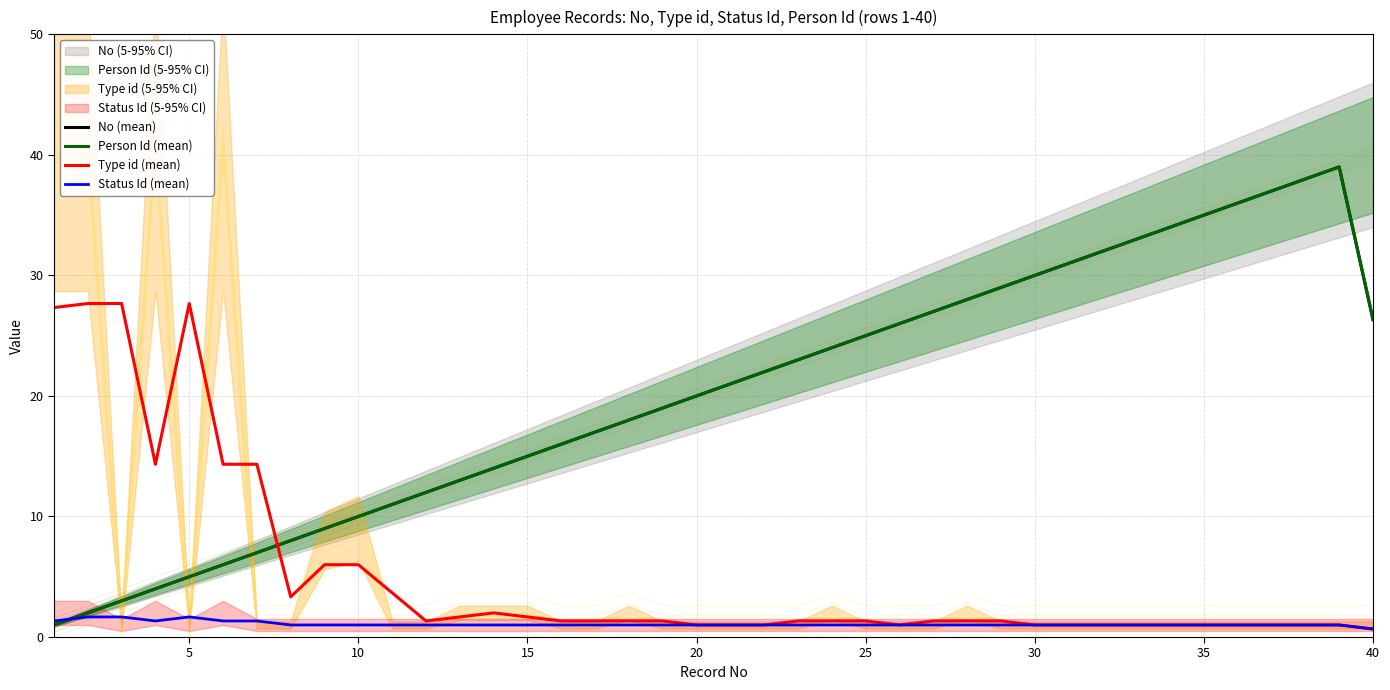

What is the average value of the Person Id (mean) series?

20.2